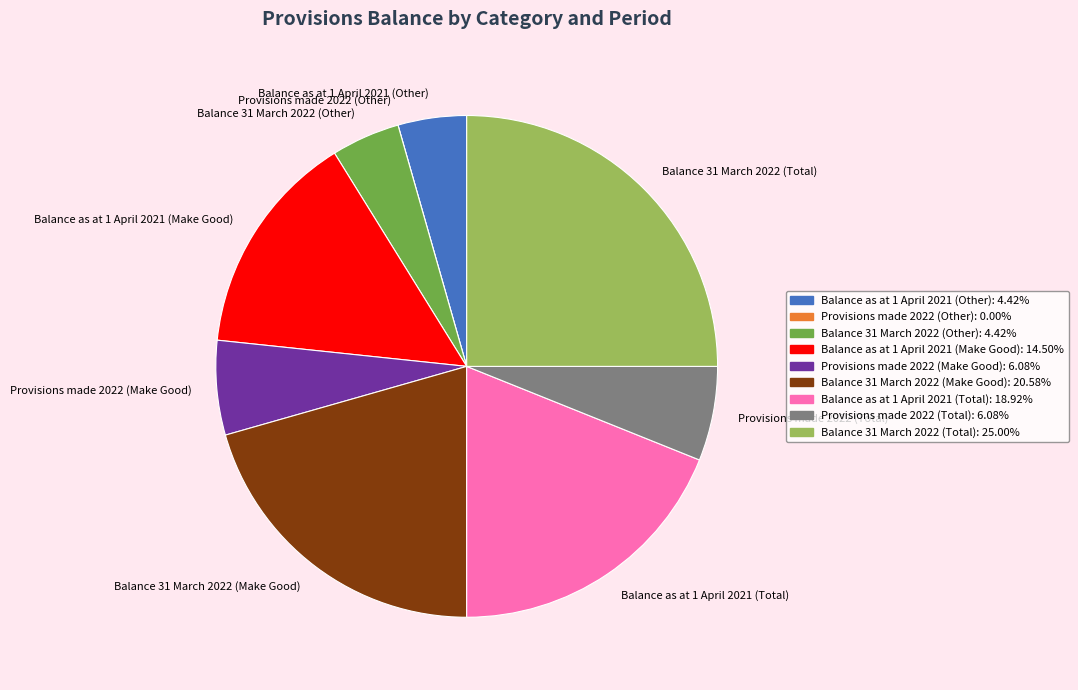

Do Balance 31 March 2022 (Total) and Balance as at 1 April 2021 (Other) together represent more than half of the pie?

No